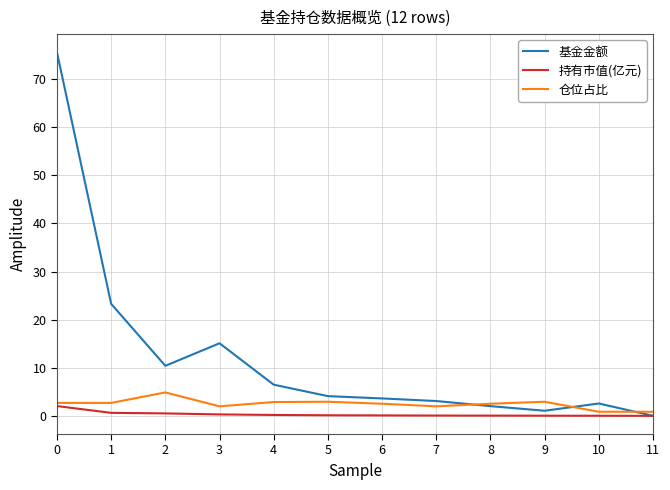

Where is the first local maximum for 仓位占比?

2